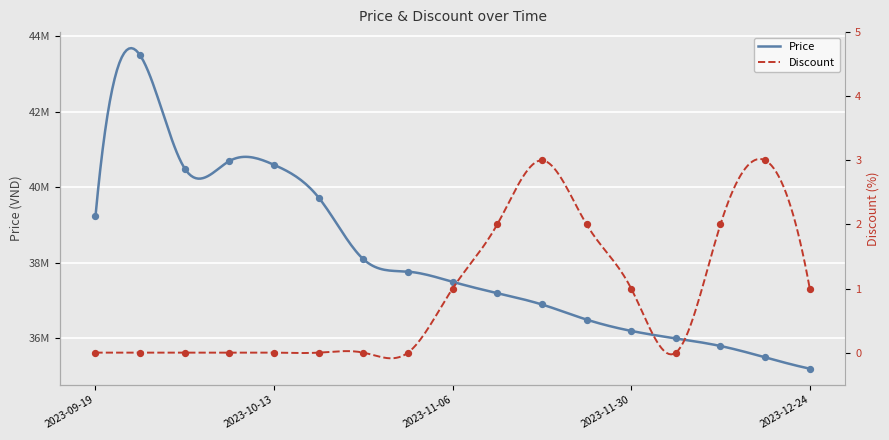

Which series contains the lowest Y value?

Discount